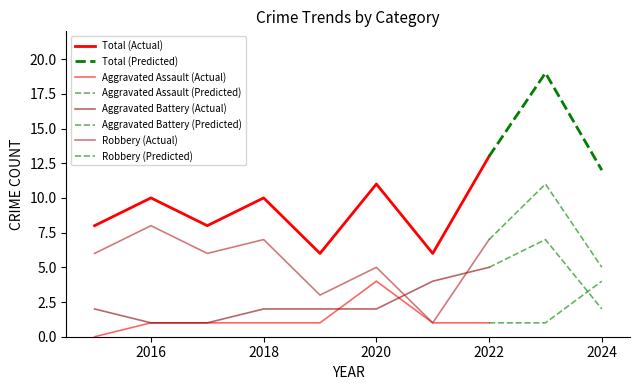

How many data points in Robbery are less than 6?

4